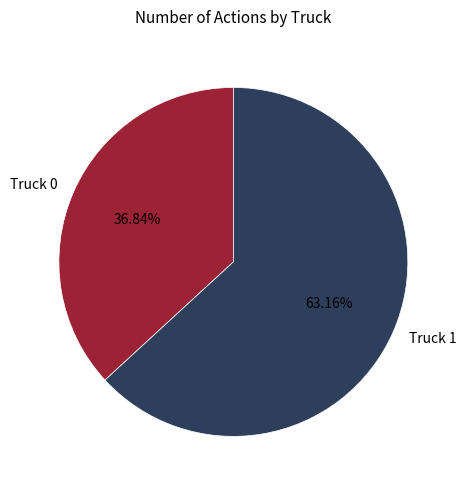

Rank the categories by value from lowest to highest.

Truck 0, Truck 1